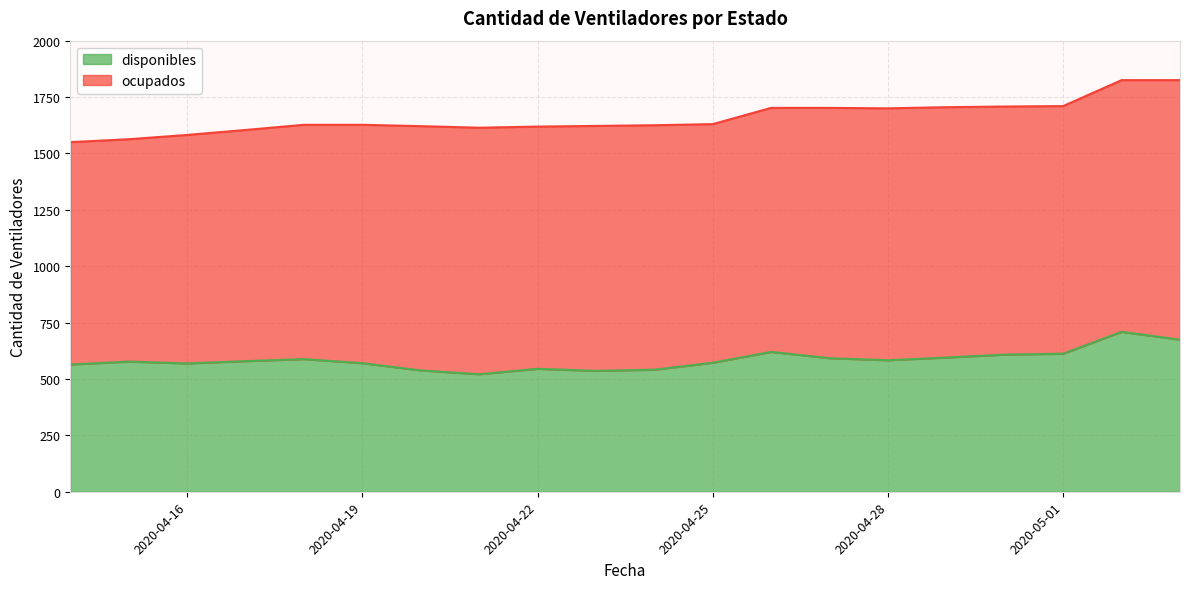

What is the difference between the maximum and minimum values?

188